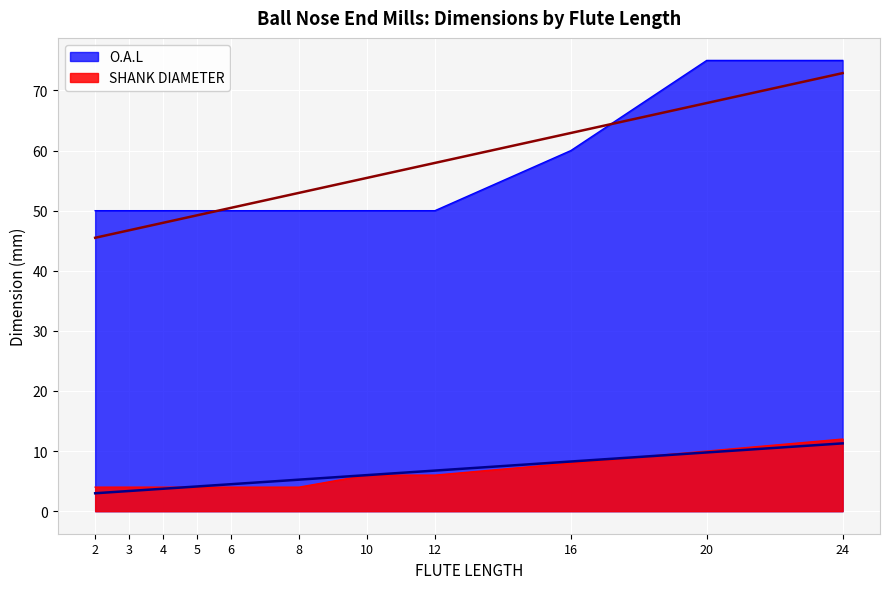

At which label does SHANK DIAMETER reach its peak?

24